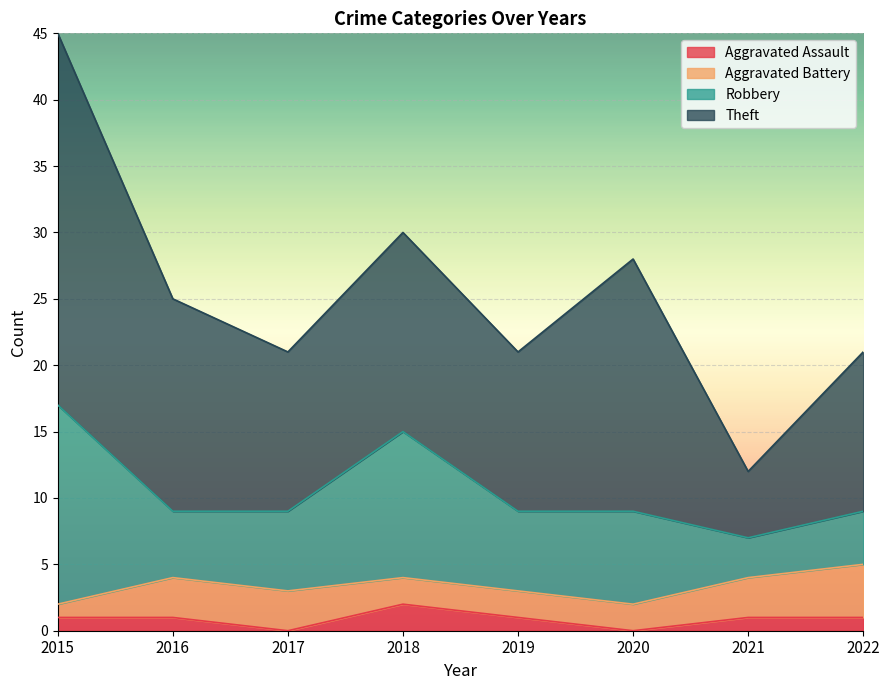

What are all the series names shown in the legend?

Aggravated Assault, Aggravated Battery, Robbery, Theft